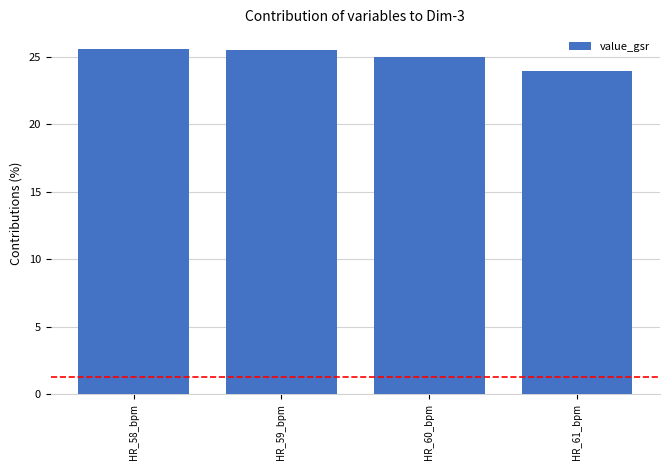

What is the change in value from HR_58_bpm to HR_60_bpm?

-0.6